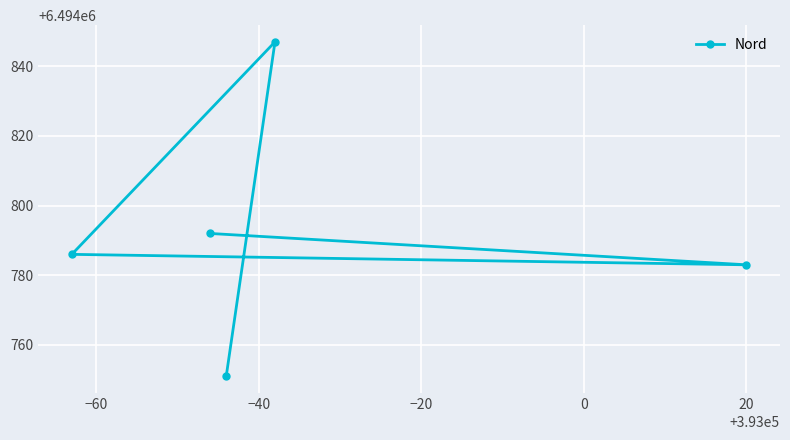

What is the difference between the maximum and minimum values?

96